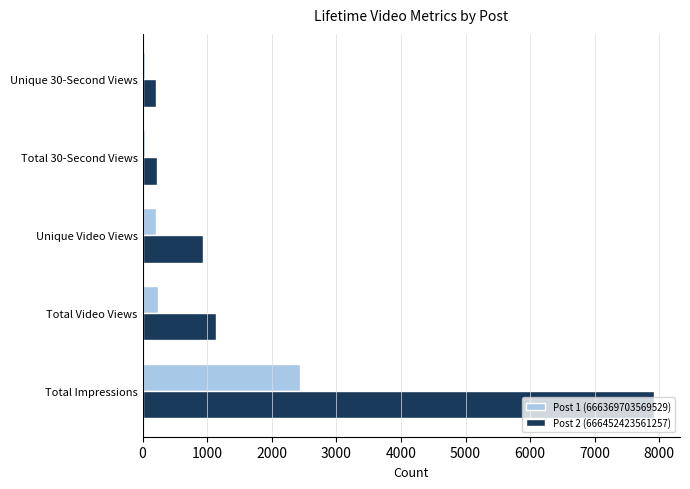

What is the lowest value of the Post 1 (666369703569529) series?

40